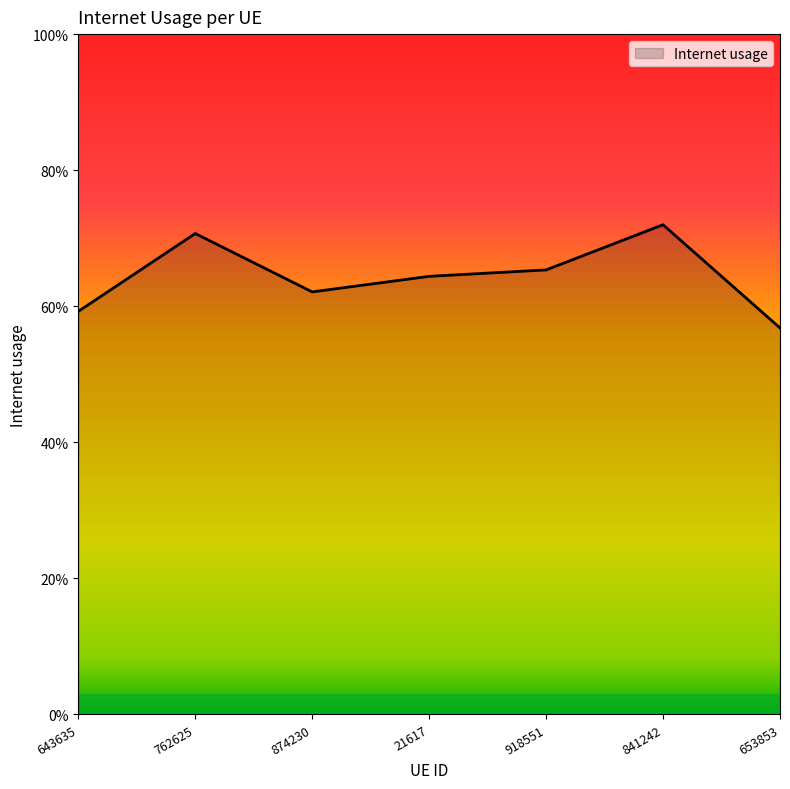

Is it true that the value at 653853 is 0.3?

False